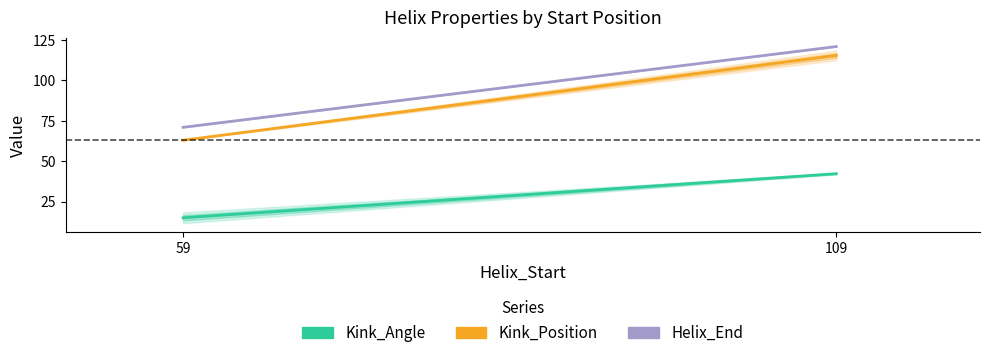

At how many categories does at least one series exceed 100?

1